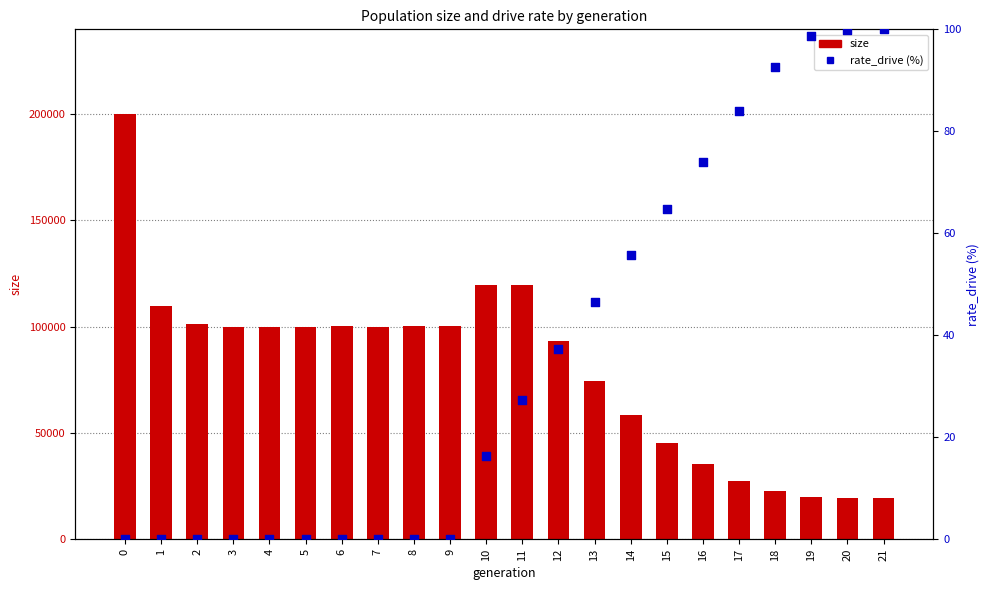

Is the value of rate_drive (%) at 1 greater than the value of size at 3?

No